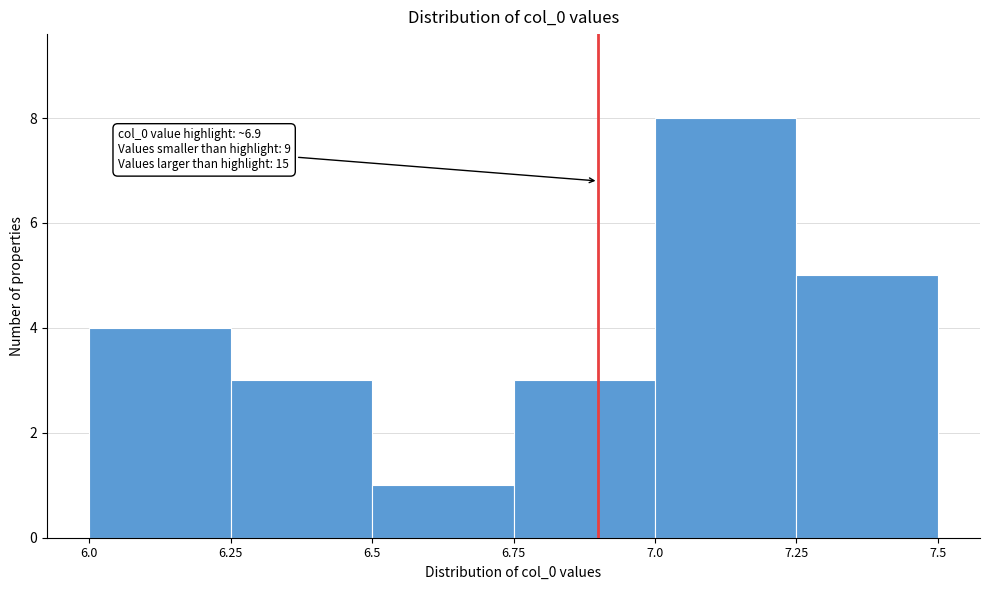

Over which range of the x-axis is the bar tallest?

7.0 to 7.25